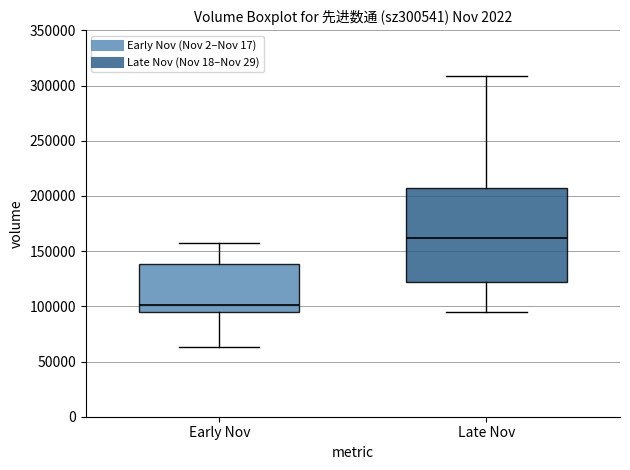

Reading left to right, read every box against the y-axis: the position of its median line, the range the box covers, and the ends of its whiskers. The values are not printed on the chart, so give them approximately, as read against the axis.

Early Nov: median 100000, box 95000 to 140000, whiskers 65000 to 155000
Late Nov: median 160000, box 120000 to 205000, whiskers 95000 to 310000